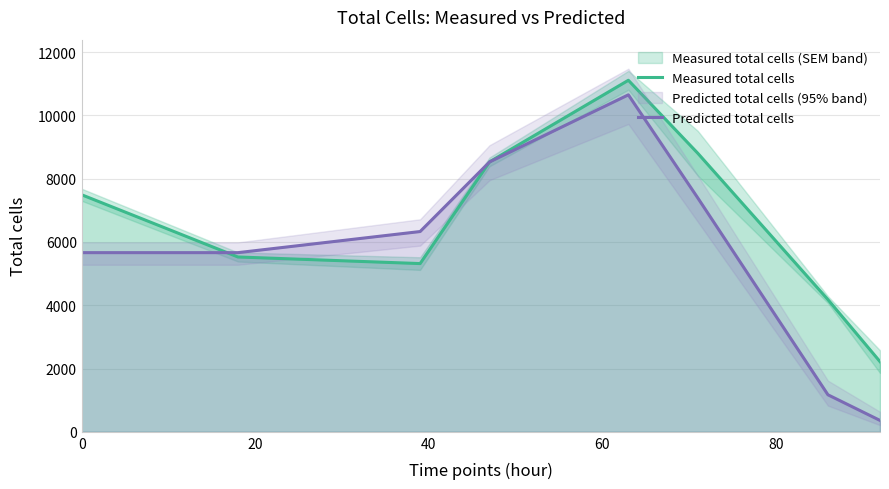

Count the number of categories in the chart.

8